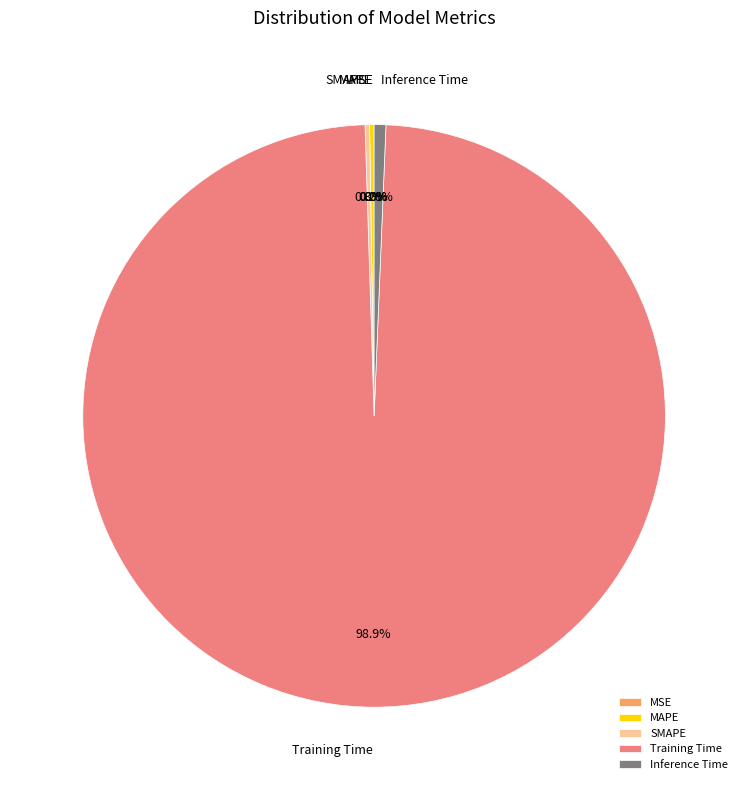

What is the total percentage of Inference Time and Training Time?

99.5%